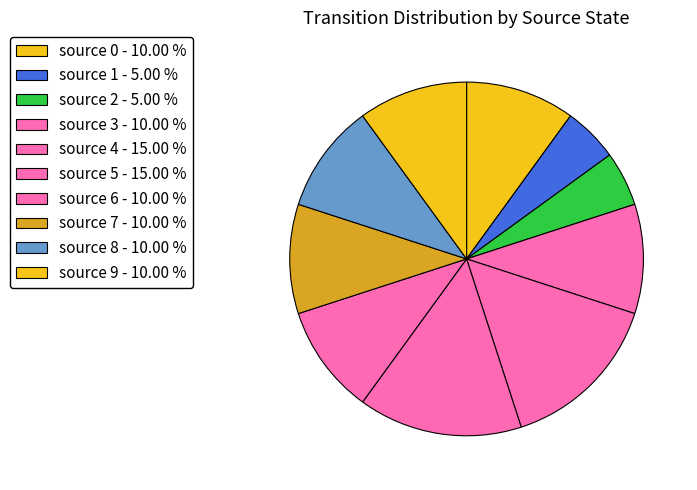

Does any single category account for the majority?

No